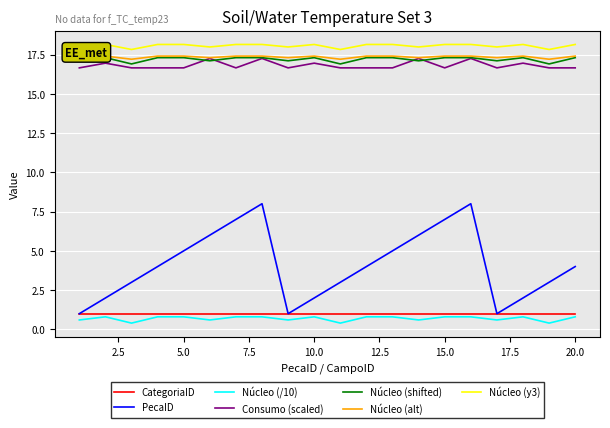

What is the minimum value for Núcleo (/10)?

0.4